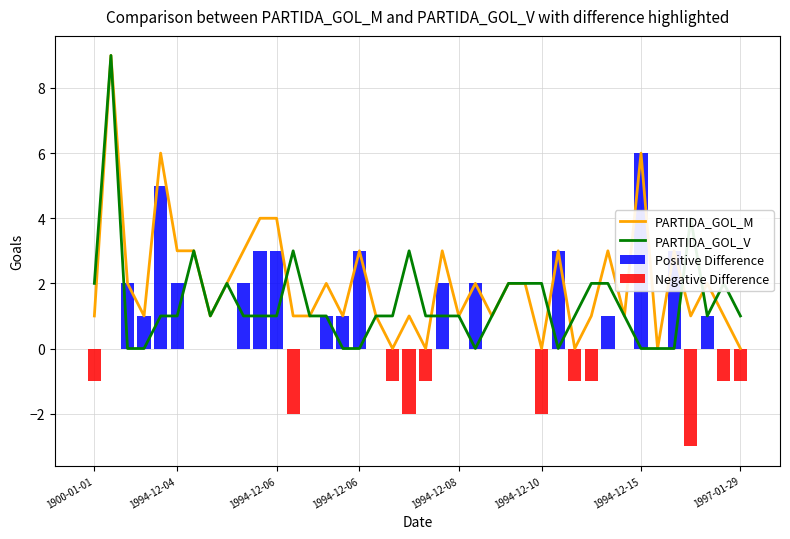

What is the difference between the maximum and second lowest values in the Positive Difference series?

6